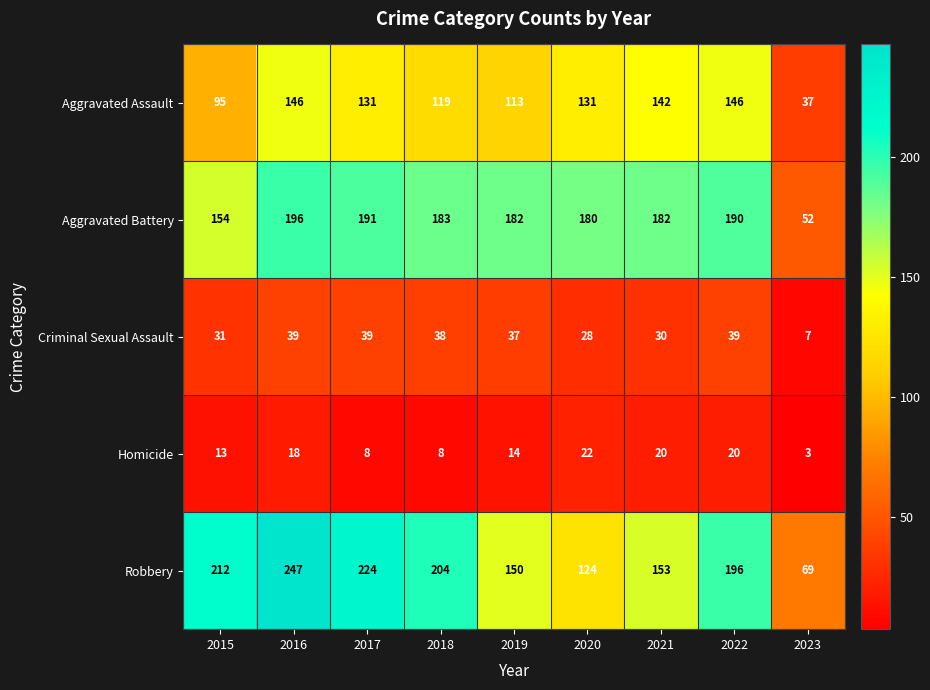

True or false: Homicide has a value of 13 at 2015.

True